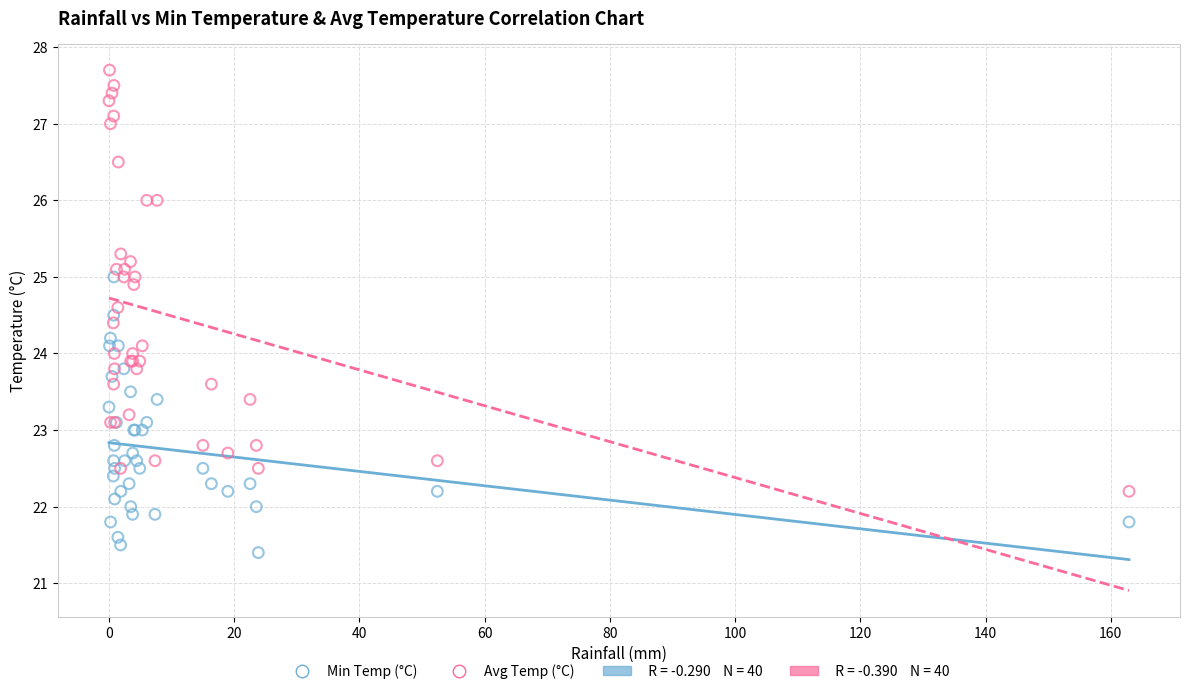

Which series reaches the minimum Y coordinate?

Min Temp (°C)